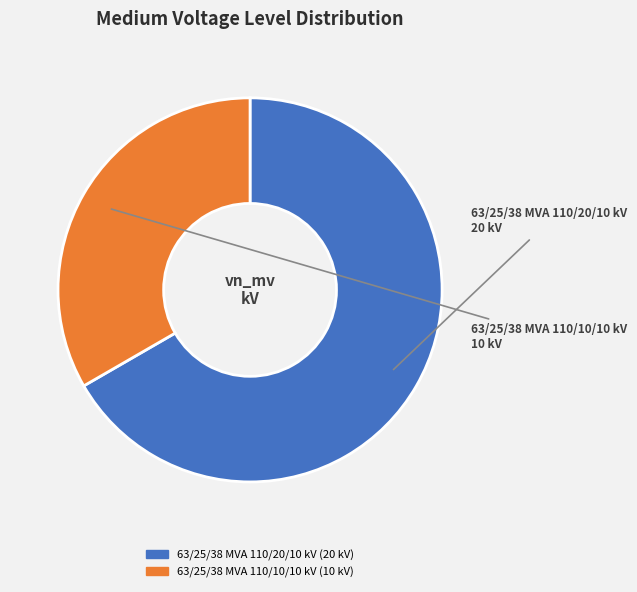

Is the sum of 63/25/38 MVA 110/20/10 kV and 63/25/38 MVA 110/10/10 kV greater than half?

Yes